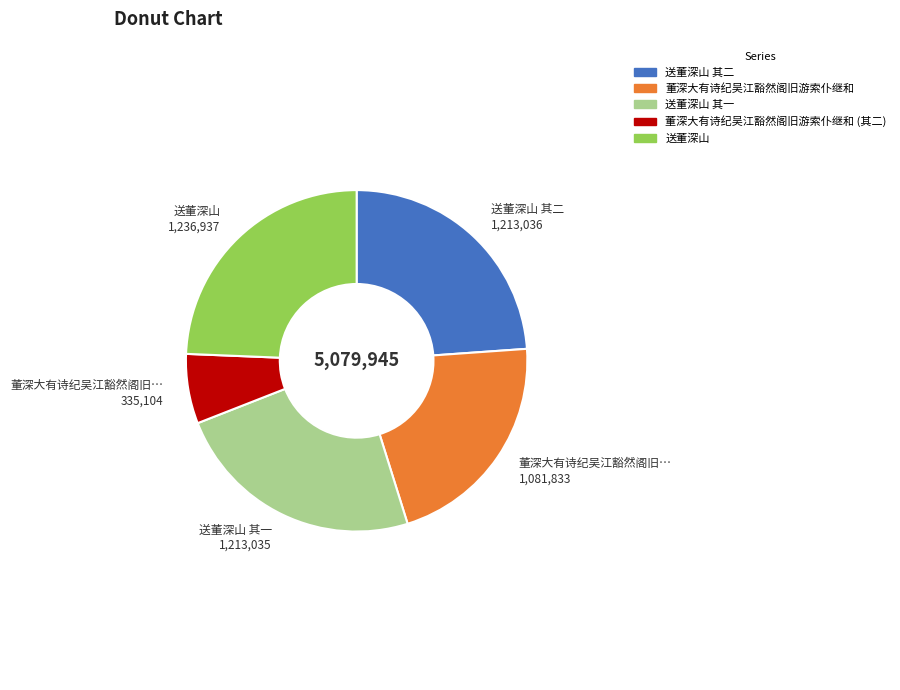

The 董深大有诗纪吴江豁然阁旧游索仆继和 (其二) slice represents 1% of the pie. True or false?

False